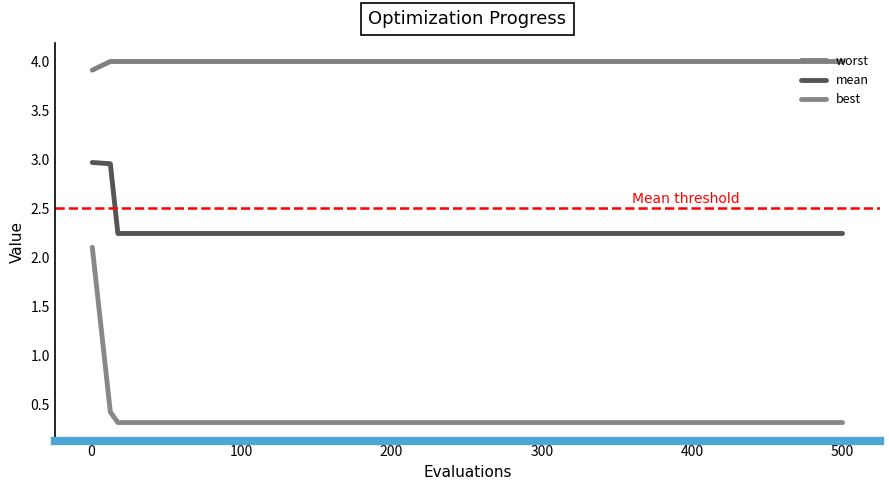

Reading right to left, transcribe all the data shown in this chart.

worst: 4.0	4.0	4.0	4.0	4.0	4.0	4.0	4.0	4.0	4.0	4.0	4.0	4.0	4.0	4.0	4.0	4.0	3.9
mean: 2.2	2.2	2.2	2.2	2.2	2.2	2.2	2.2	2.2	2.2	2.2	2.2	2.2	2.2	2.2	2.2	3.0	3.0
best: 0.3	0.3	0.3	0.3	0.3	0.3	0.3	0.3	0.3	0.3	0.3	0.3	0.3	0.3	0.3	0.3	0.4	2.1